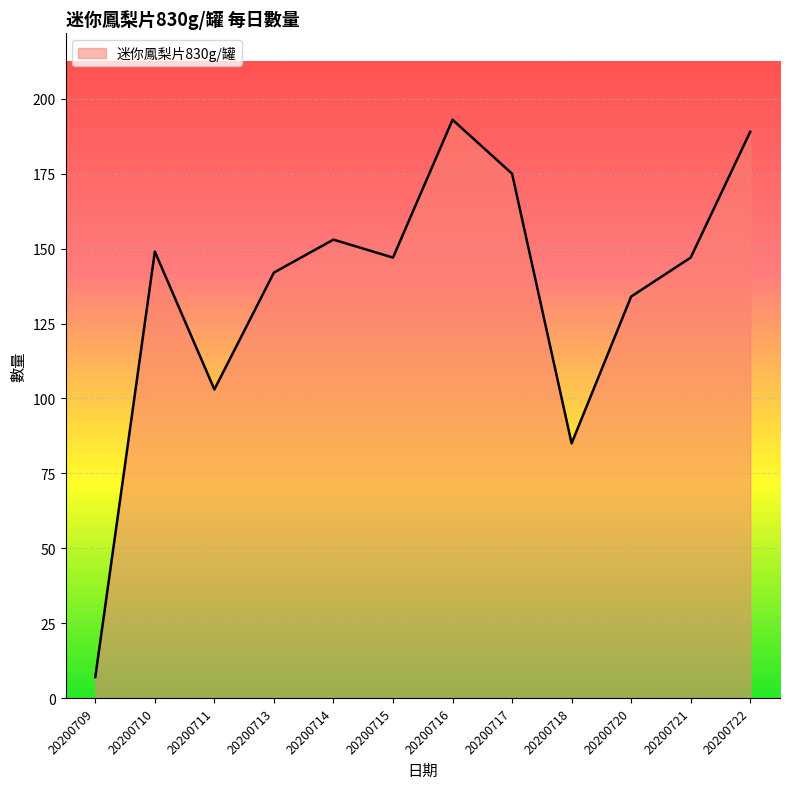

What value does the data have at 20200716?

193